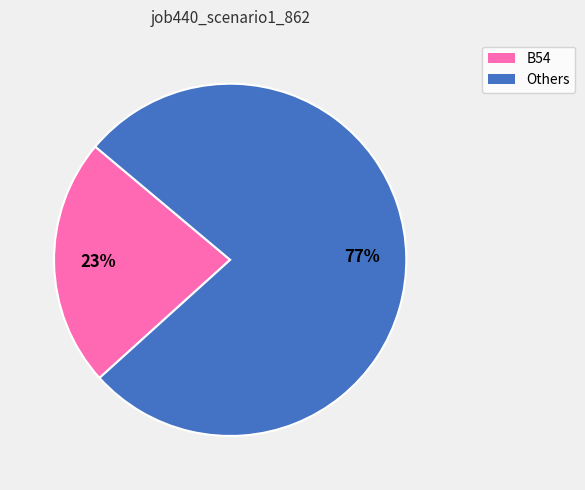

How many slices are in this pie chart?

2